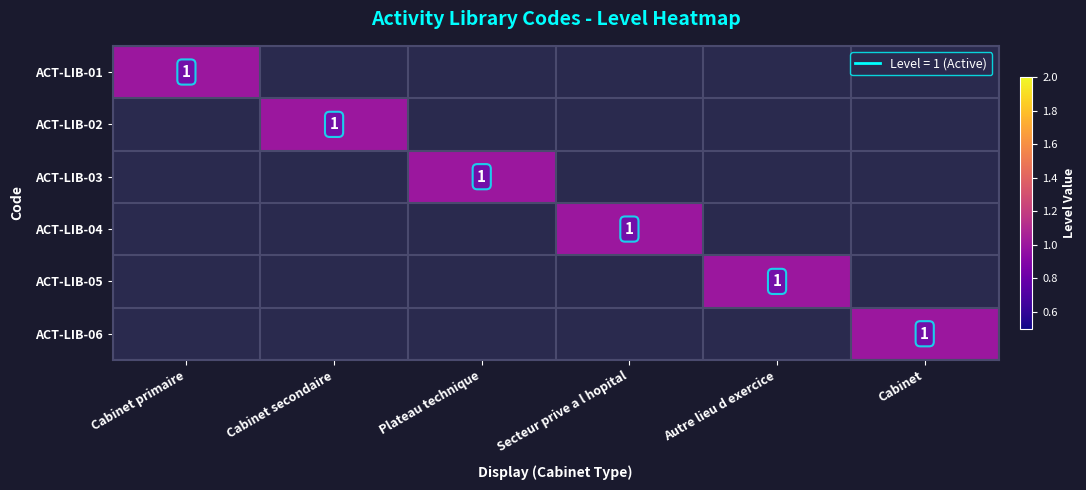

The ACT-LIB-03 series shows 0 at Cabinet secondaire. True or false?

False